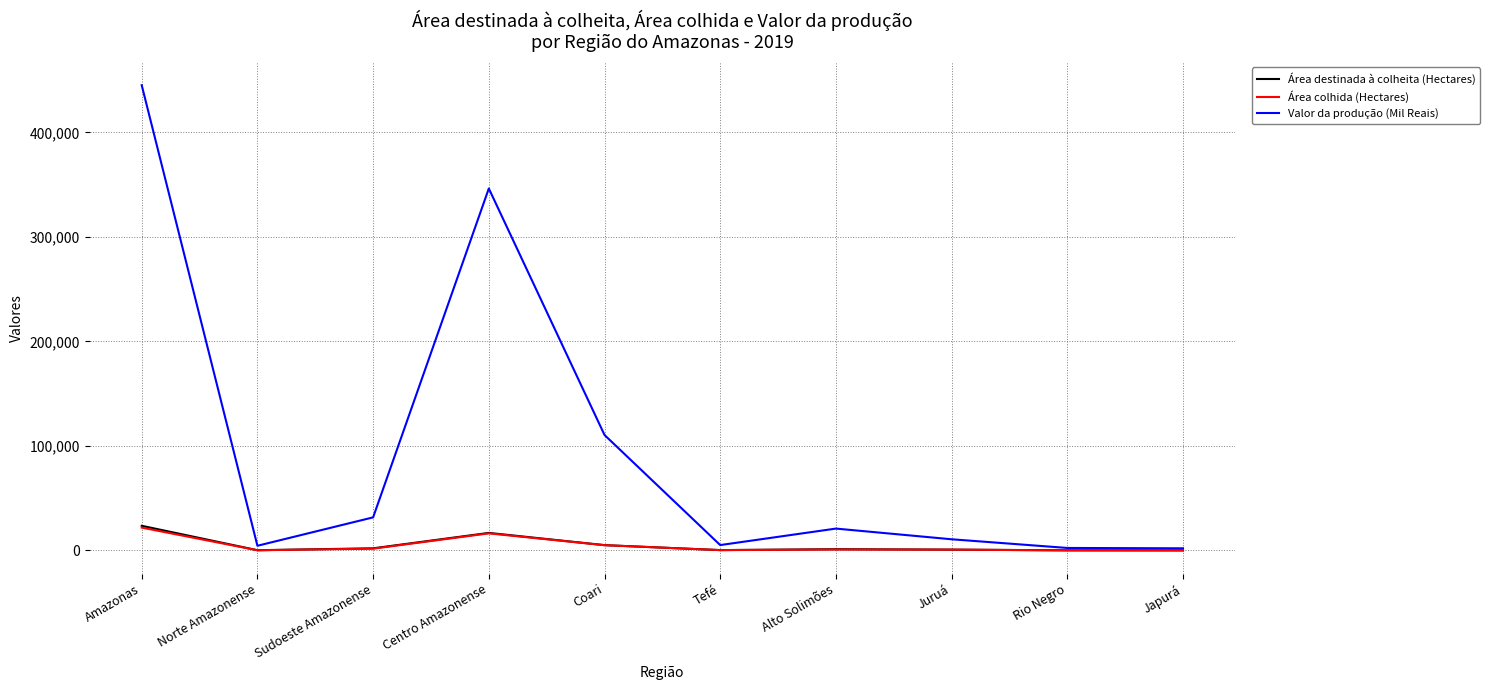

True or false: Área destinada à colheita (Hectares) has a value of 23632 at Amazonas.

True